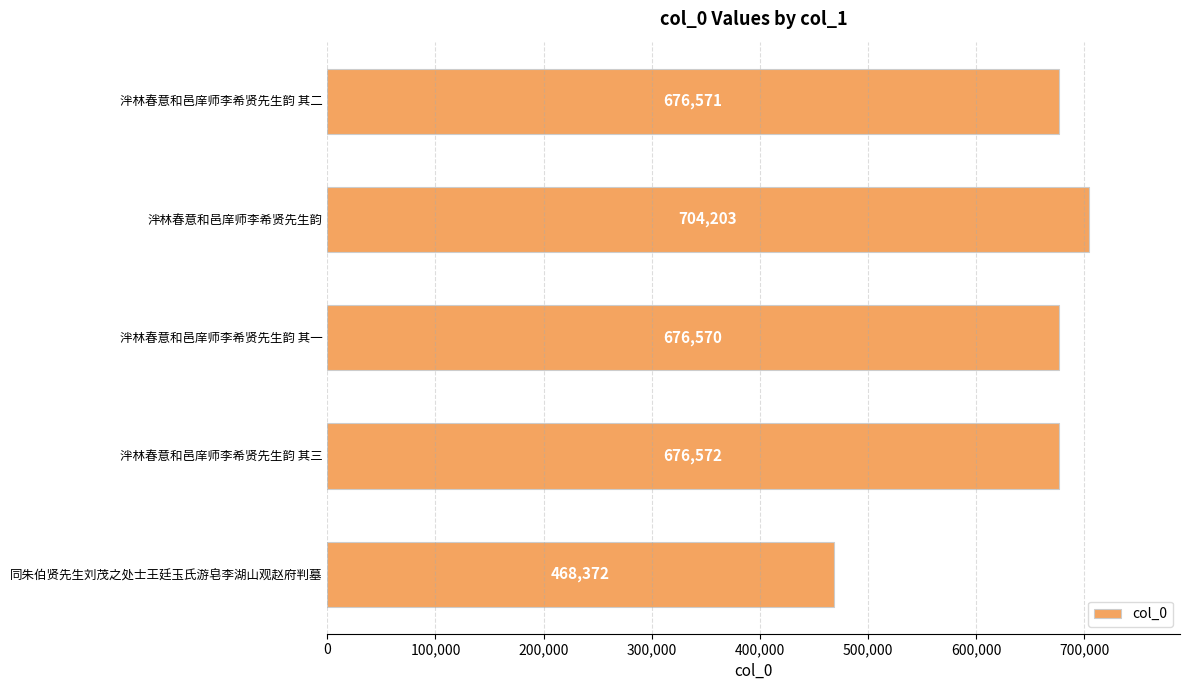

Does the chart contain stacked bars?

No